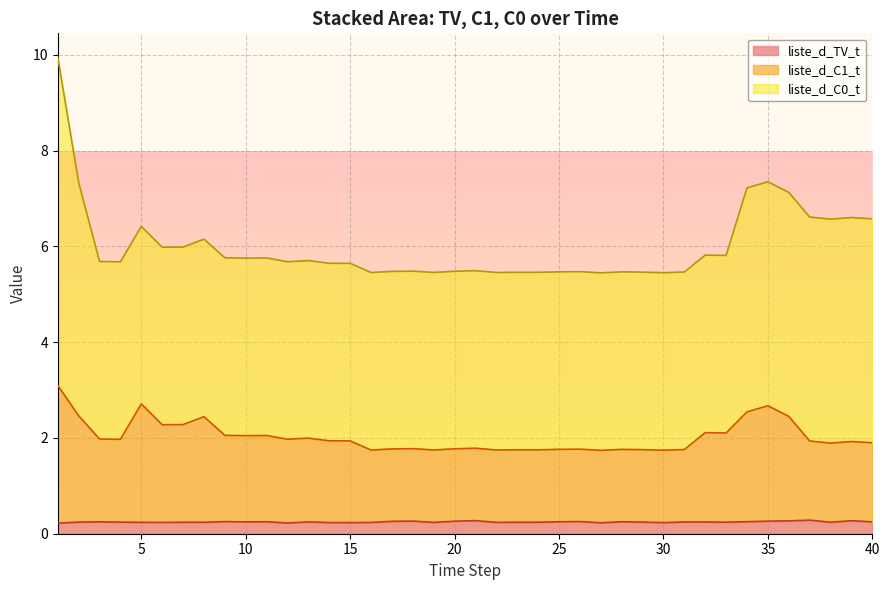

Where is the first local minimum for liste_d_TV_t?

6